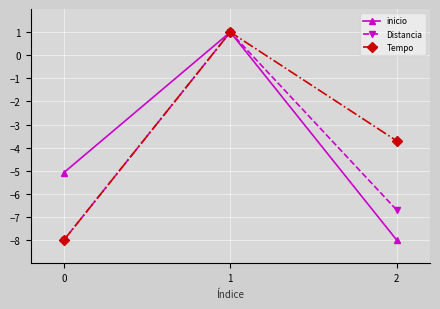

Count the Distancia values in the range -8 to 1.

3